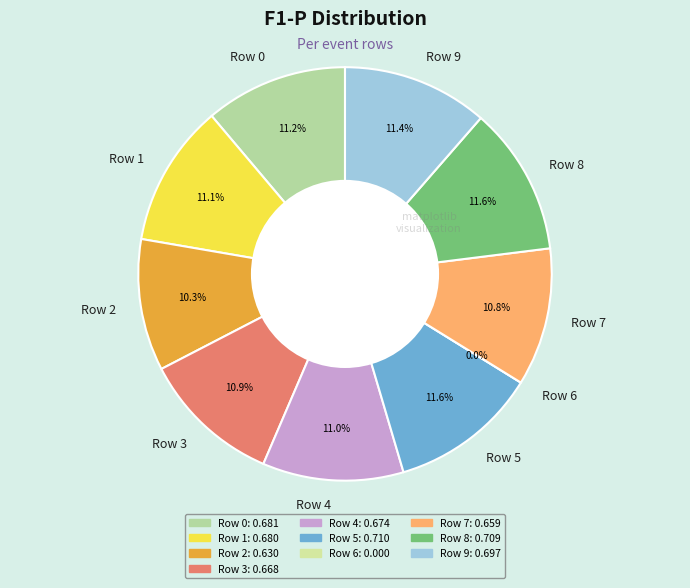

To the nearest percent, what is the difference between the largest and smallest slice percentages?

12%